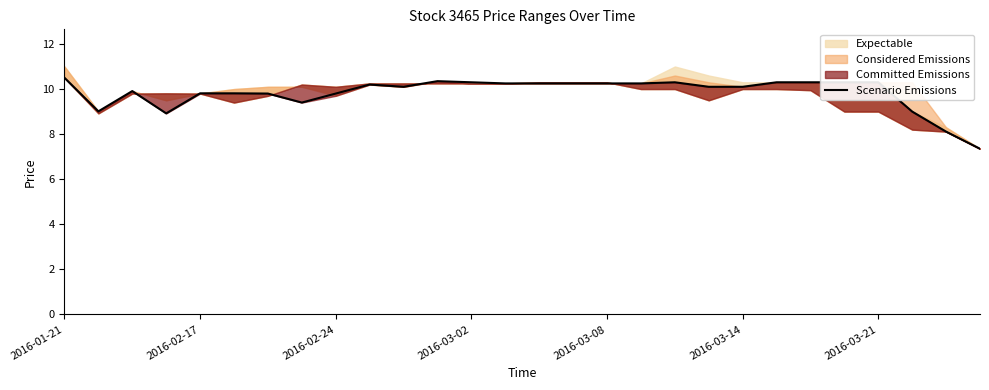

Does the chart display data point markers on the line(s)?

No